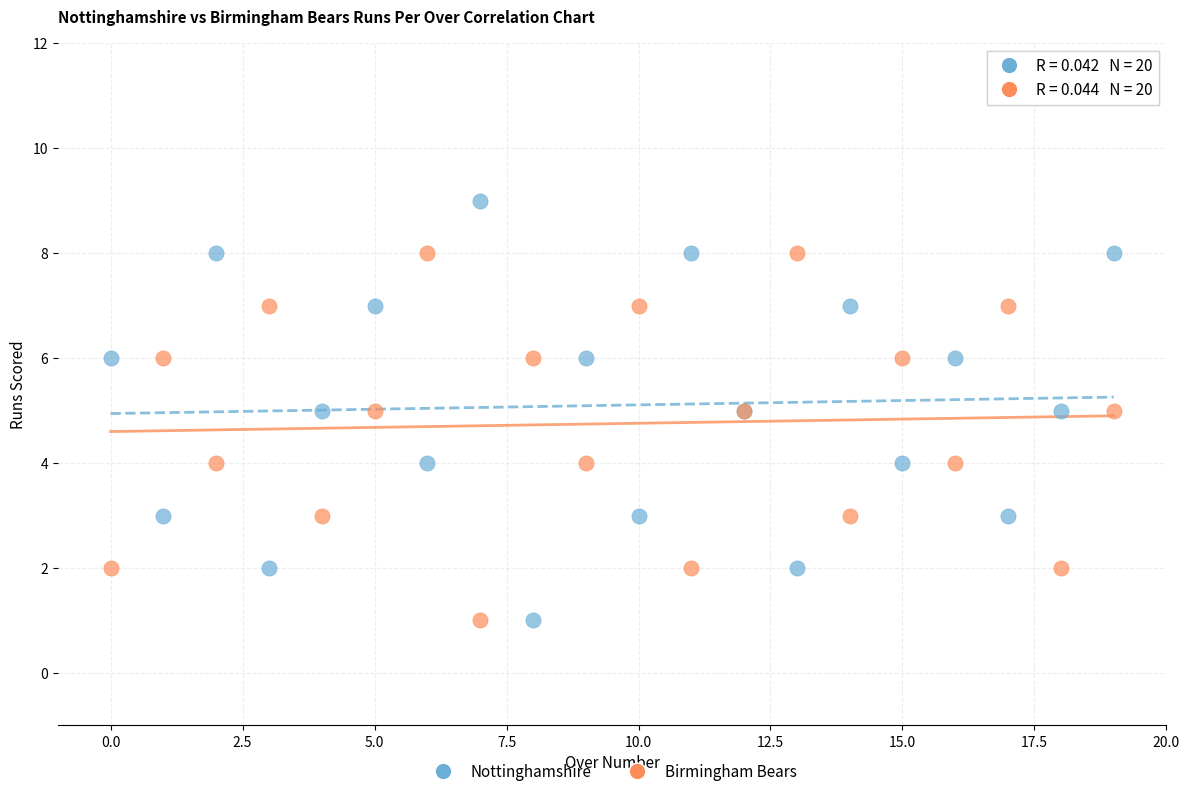

Which series contains the highest Y value?

Nottinghamshire